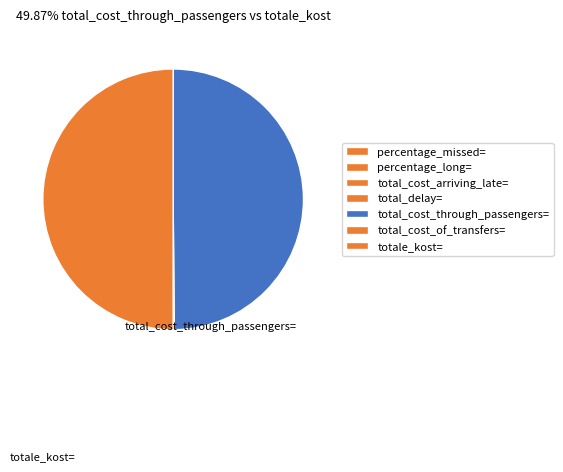

Which category has the biggest portion of the pie?

totale_kost=